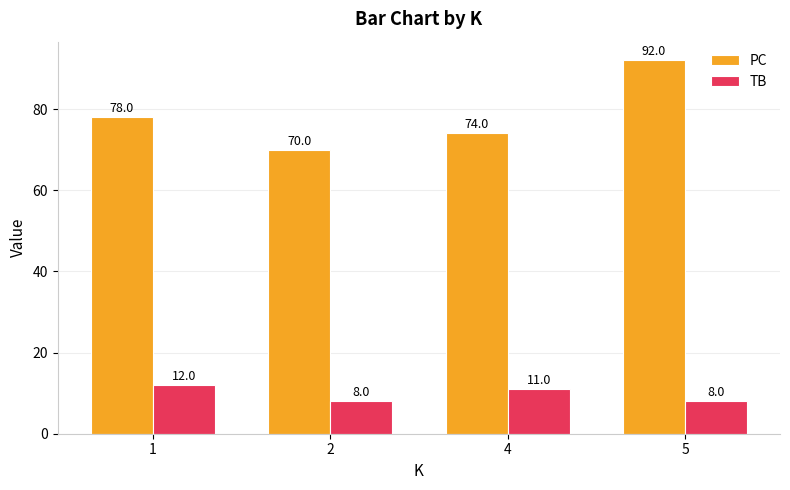

What is the value of the PC bar at the 3rd from the left?

74